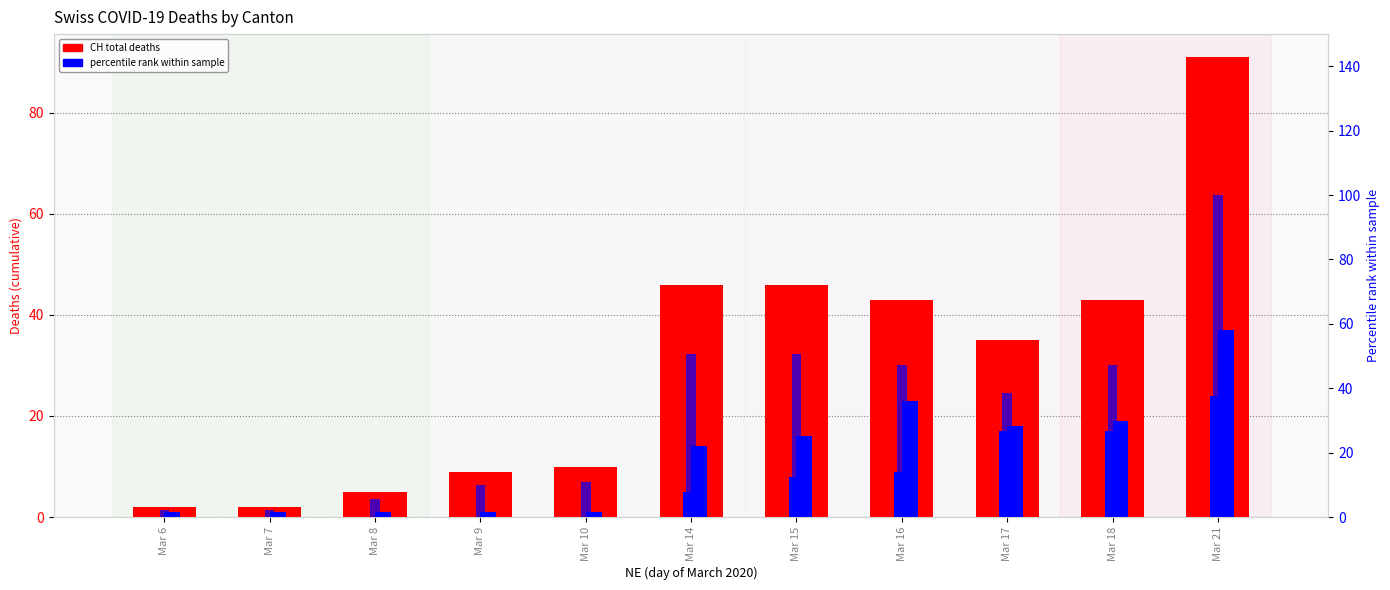

At how many categories does at least one series exceed 72?

1